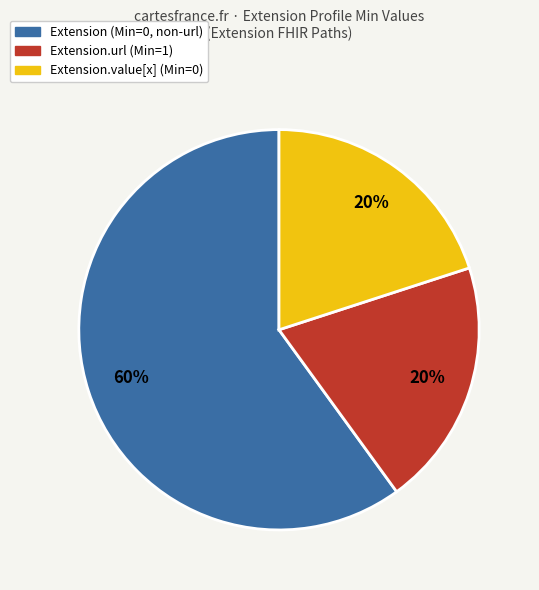

Is there any slice that represents more than half of the pie?

Yes